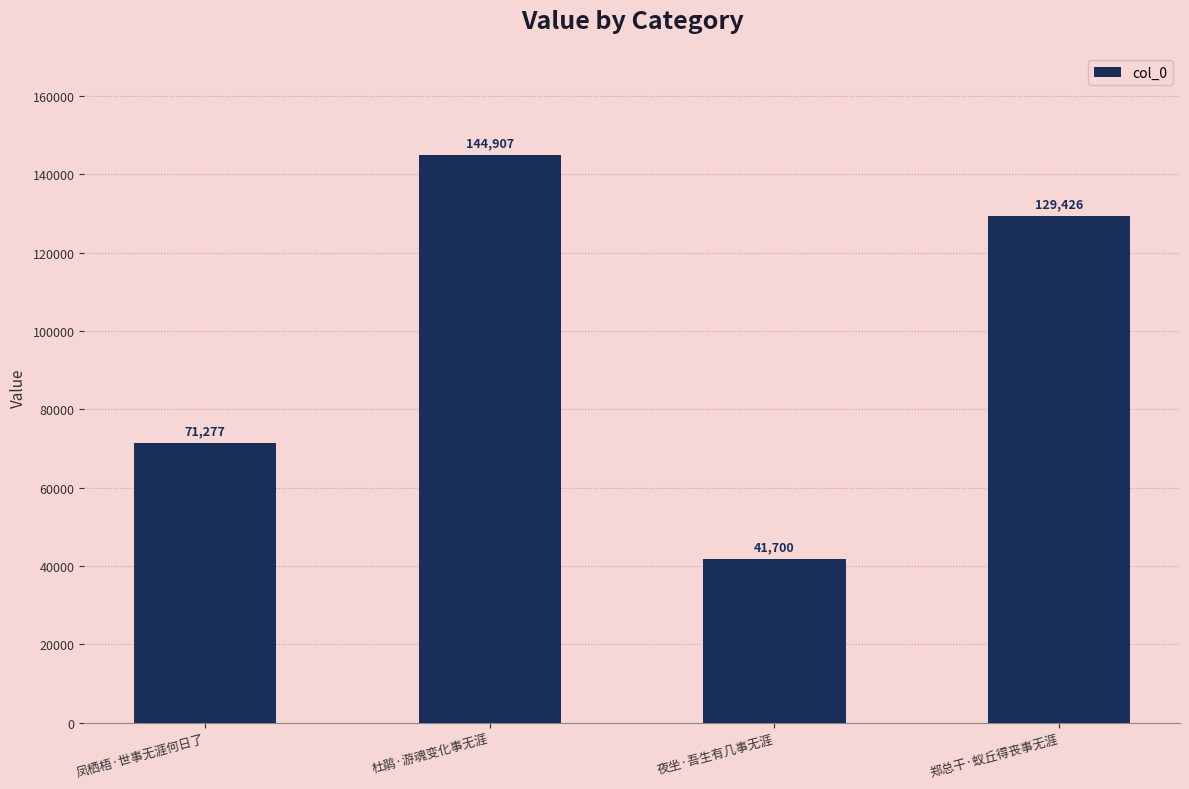

Where is the data nearest to the value 93303?

凤栖梧·世事无涯何日了